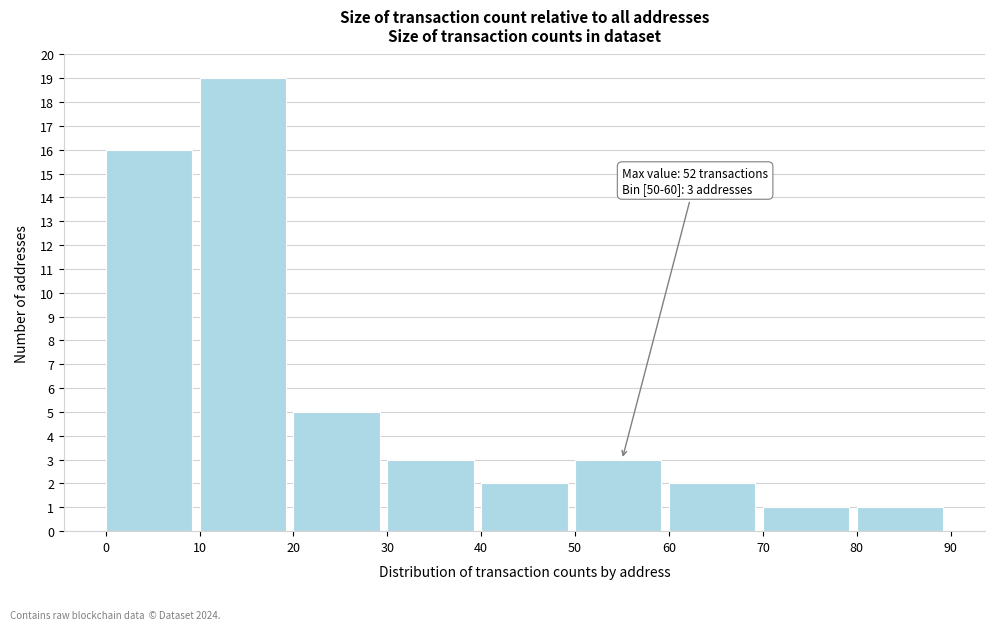

Which range on the x-axis has the tallest bar?

10 to 20